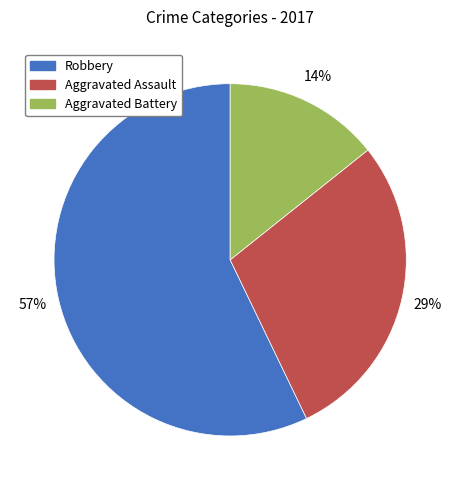

What is the ratio of the value at Robbery to the value at Aggravated Assault?

2.0